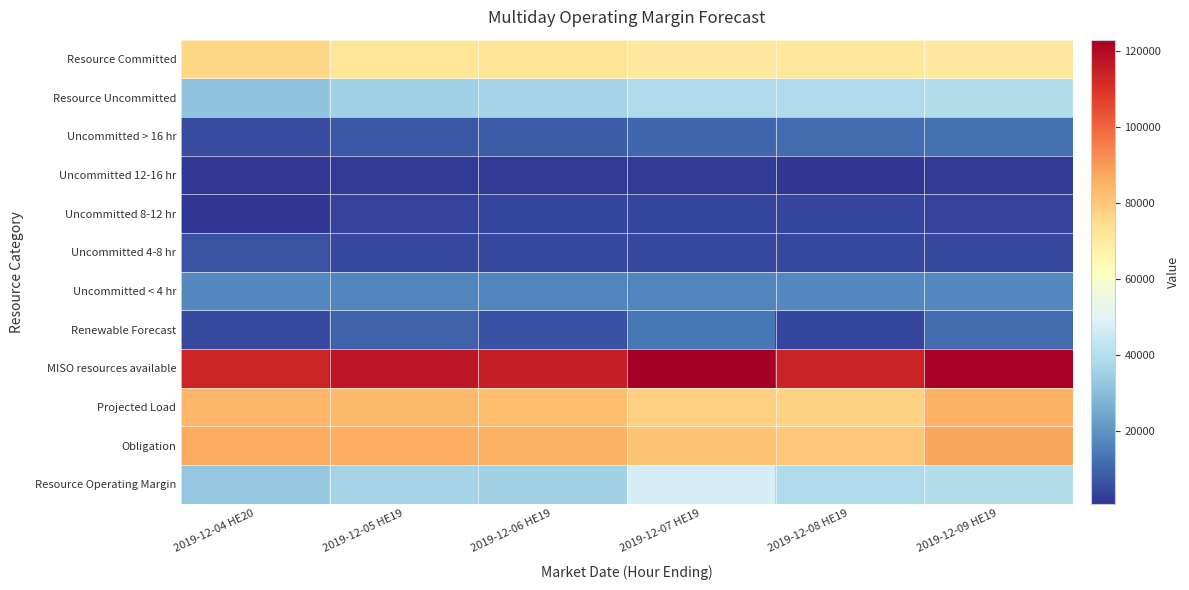

Which category has the highest value across all series?

2019-12-07 HE19